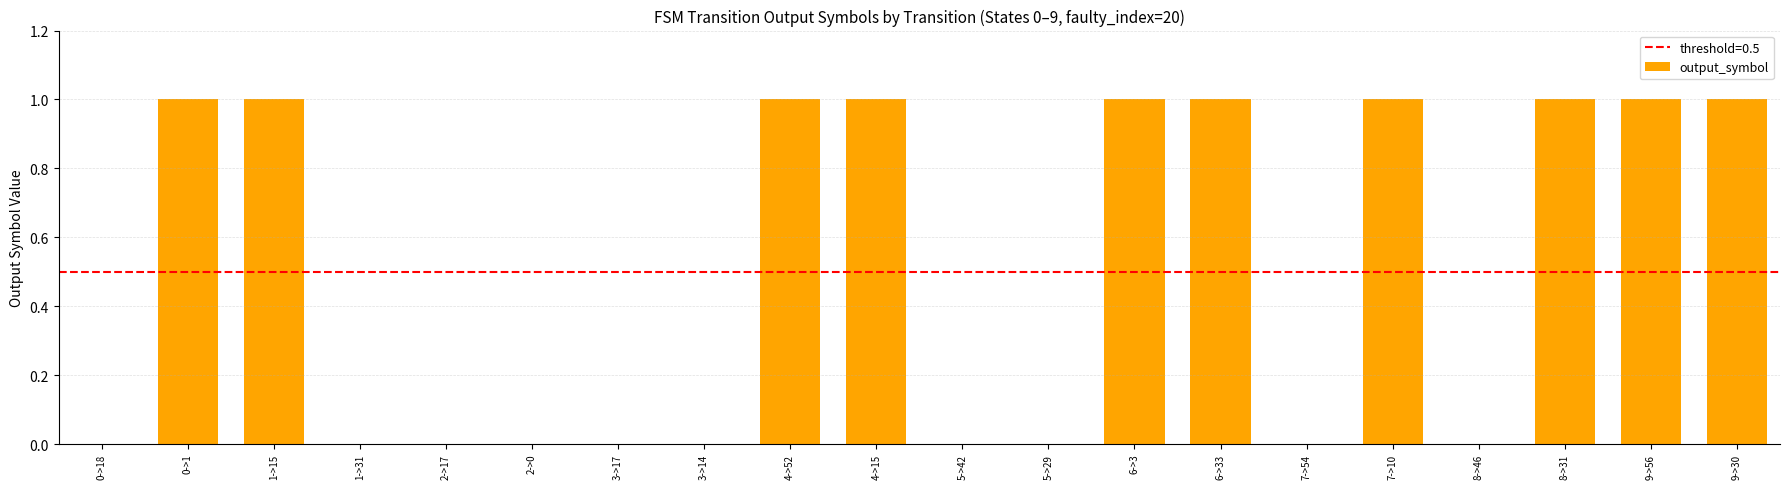

How many categories are shown in the chart?

20